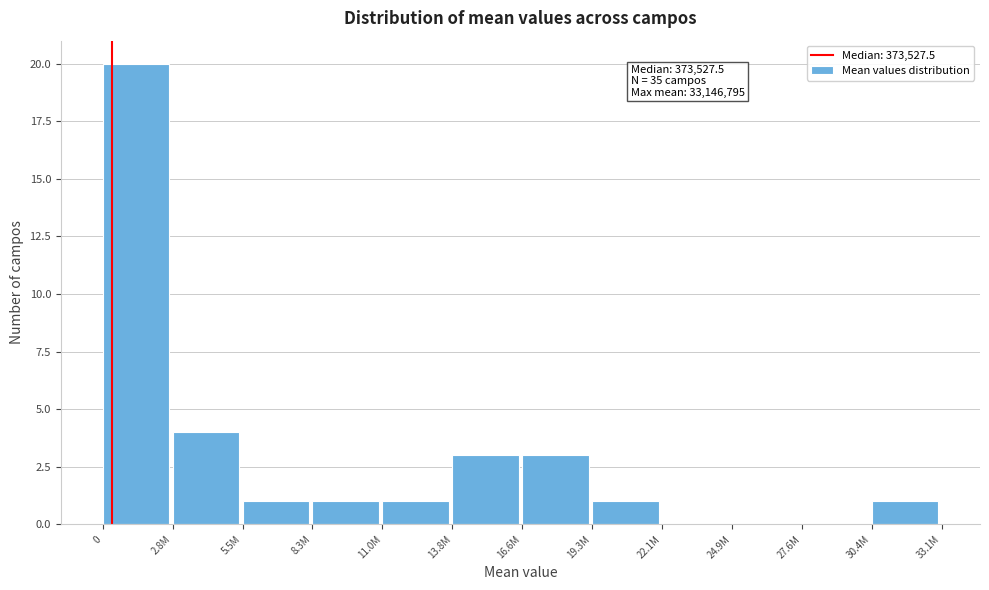

Reading left to right, extract all data points from this chart.

0=20	2.8M=4	5.5M=1	8.3M=1	11.0M=1	13.8M=3	16.6M=3	19.3M=1	22.1M=0	24.9M=0	27.6M=0	30.4M=1